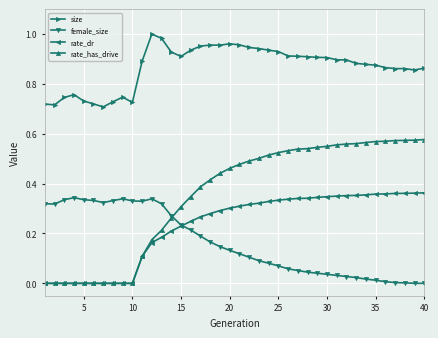

True or false: size and female_size intersect in this chart.

False